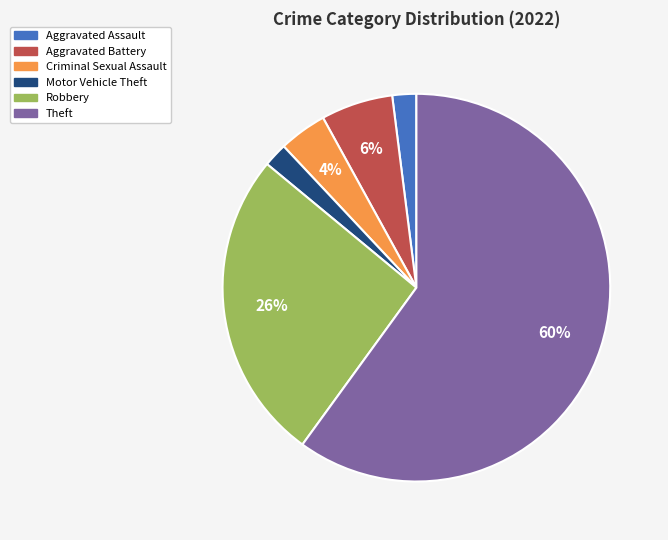

Does Robbery represent more than half of the total?

No